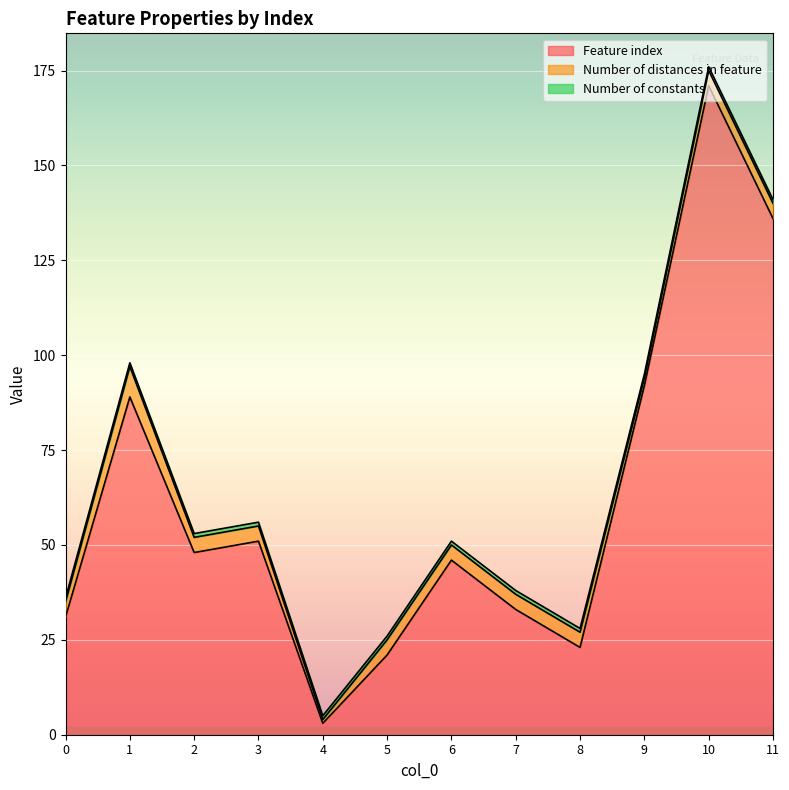

True or false: Number of constants has a value of 1 at 10.

True